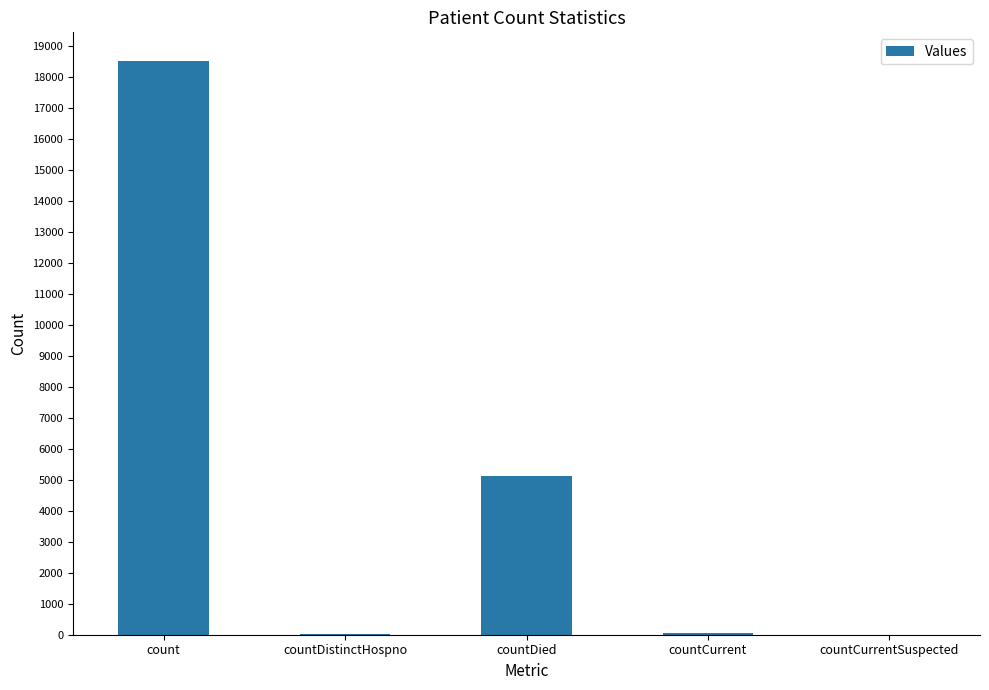

Which label corresponds to the largest value in the chart?

count